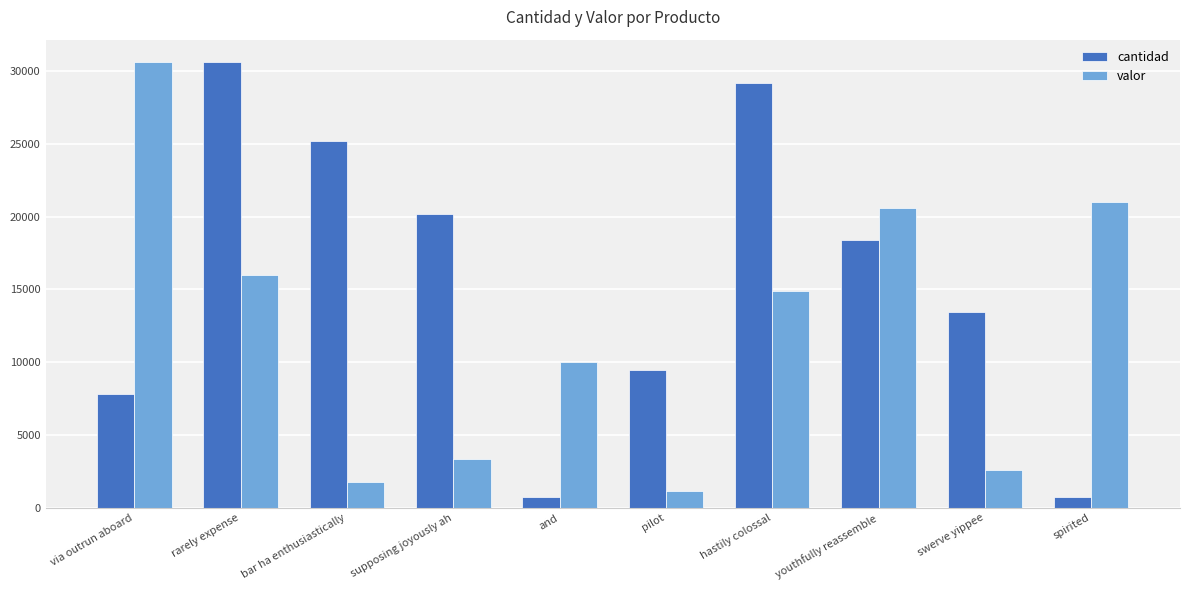

Is it true that valor equals 14906 at hastily colossal?

True